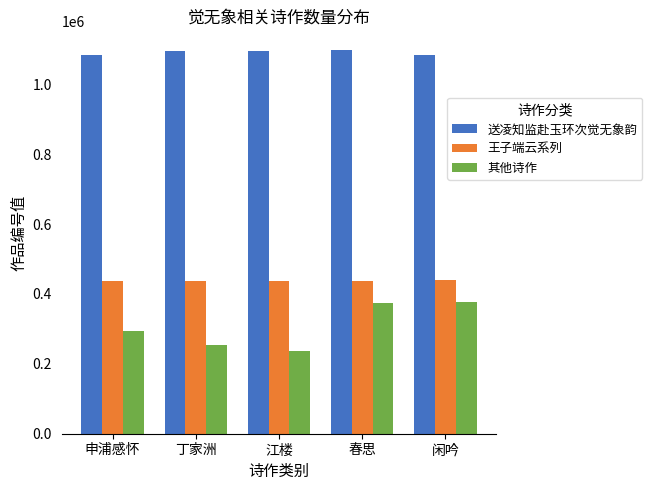

Does the chart contain stacked bars?

No